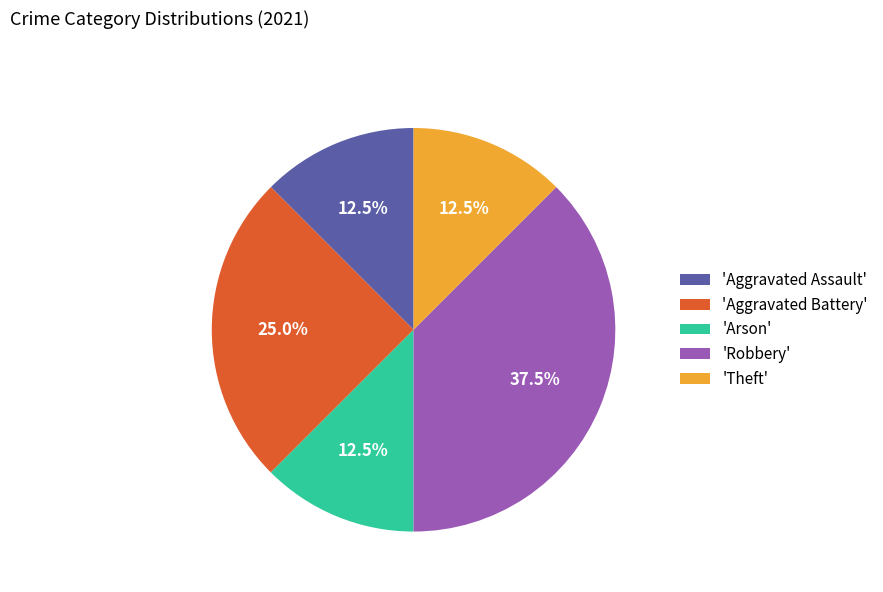

To the nearest percent, what is the average slice percentage?

20%